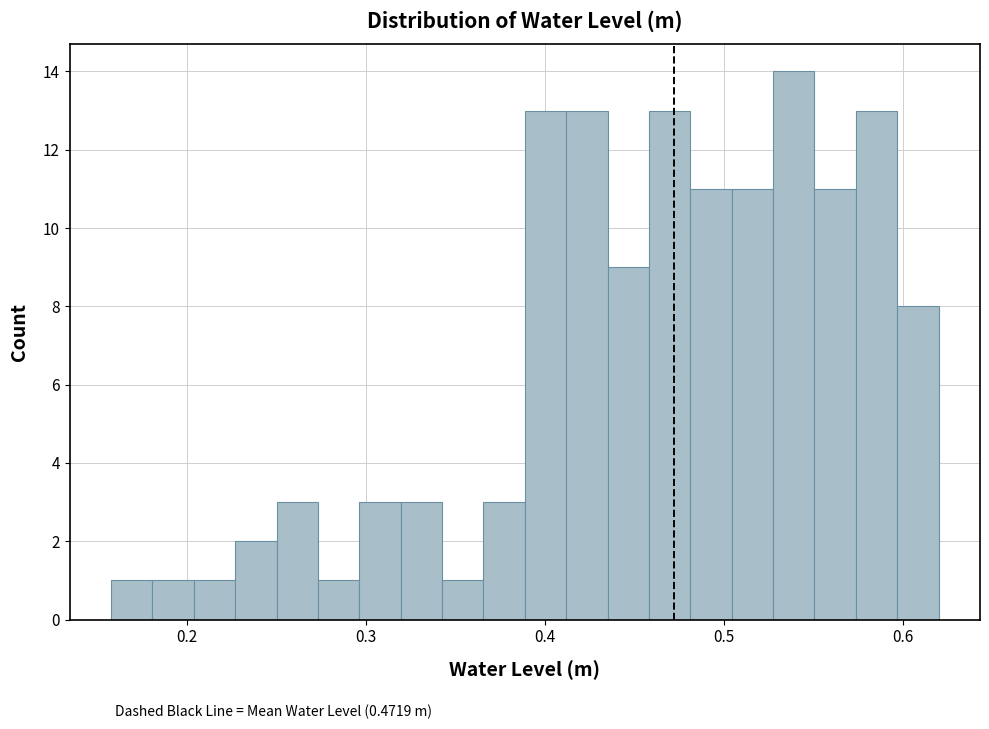

Around what value on the x-axis is the tallest bar? Give the approximate position of its centre, as read against the axis.

0.54